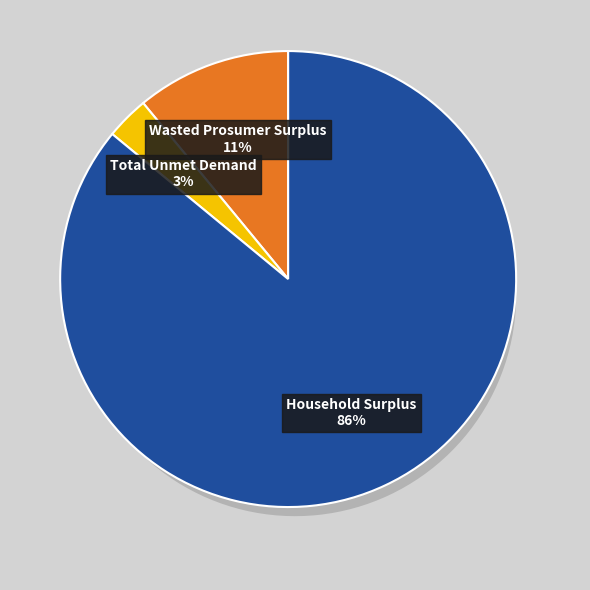

To the nearest percent, what is the difference between the Total Unmet Demand and Household Surplus slice percentages?

83%